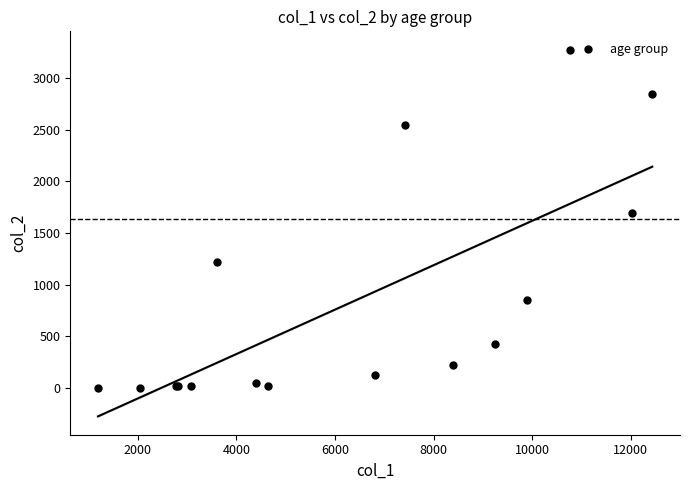

What Y value in the scatter plot is closest to 1638?

1690